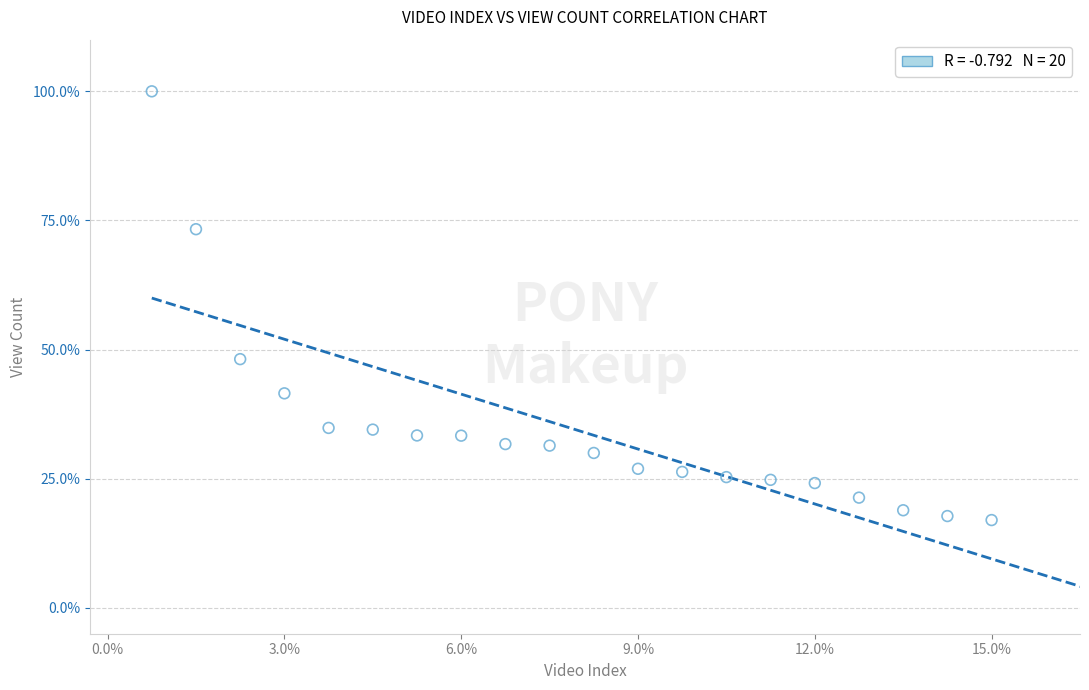

What is the range of Y values (max minus min)?

83.0